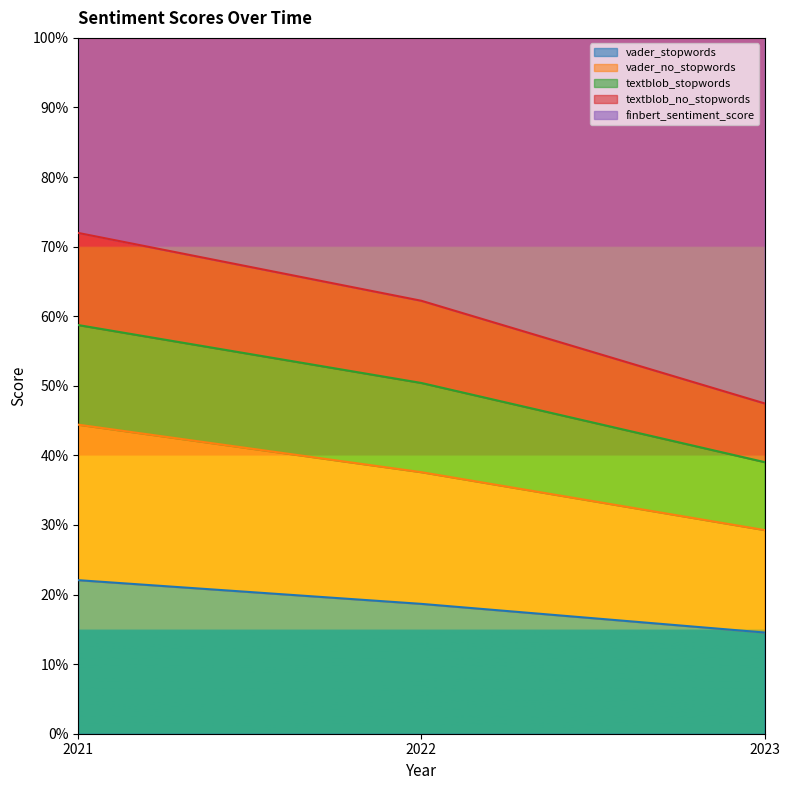

How many lines are shown in the chart?

5